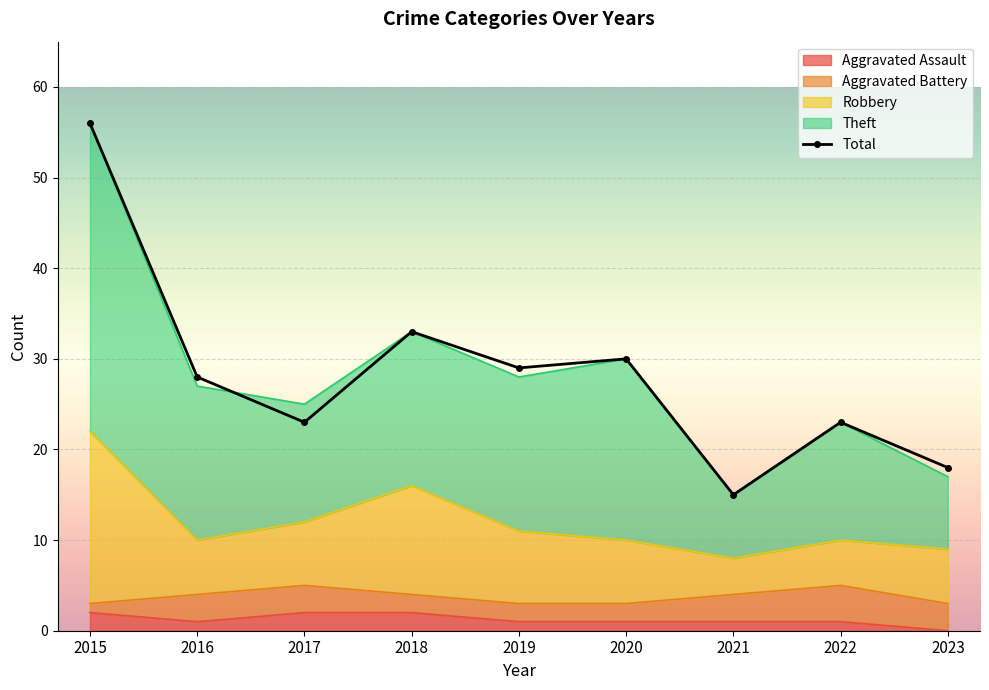

Reading right to left, transcribe all the data shown in this chart.

2023=18	2022=23	2021=15	2020=30	2019=29	2018=33	2017=23	2016=28	2015=56